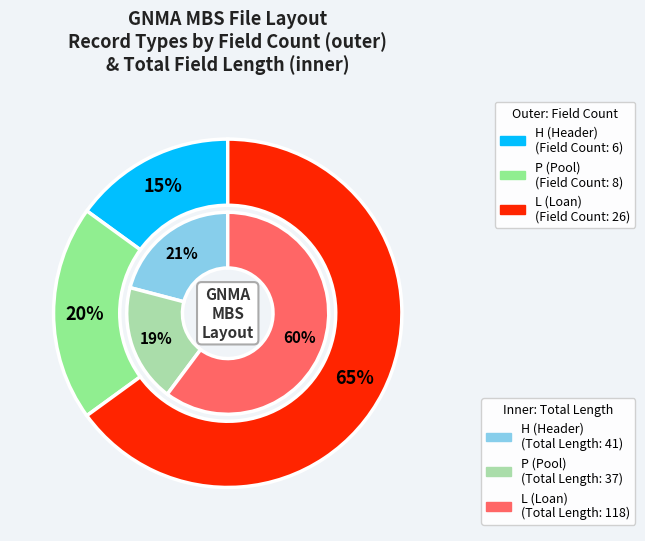

Rank the categories by value from highest to lowest.

L, H, P